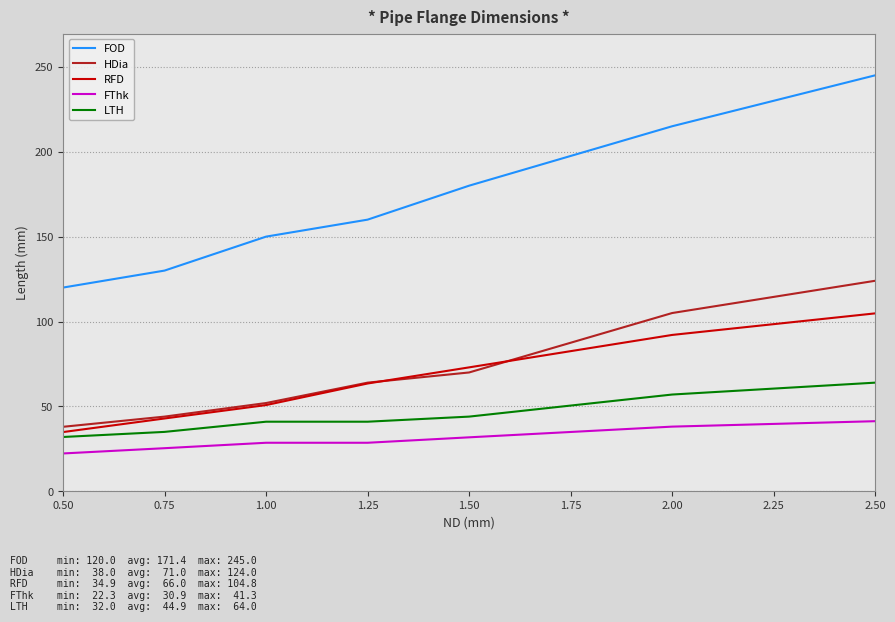

What is the approximate value of FOD at 1.50?

180.0